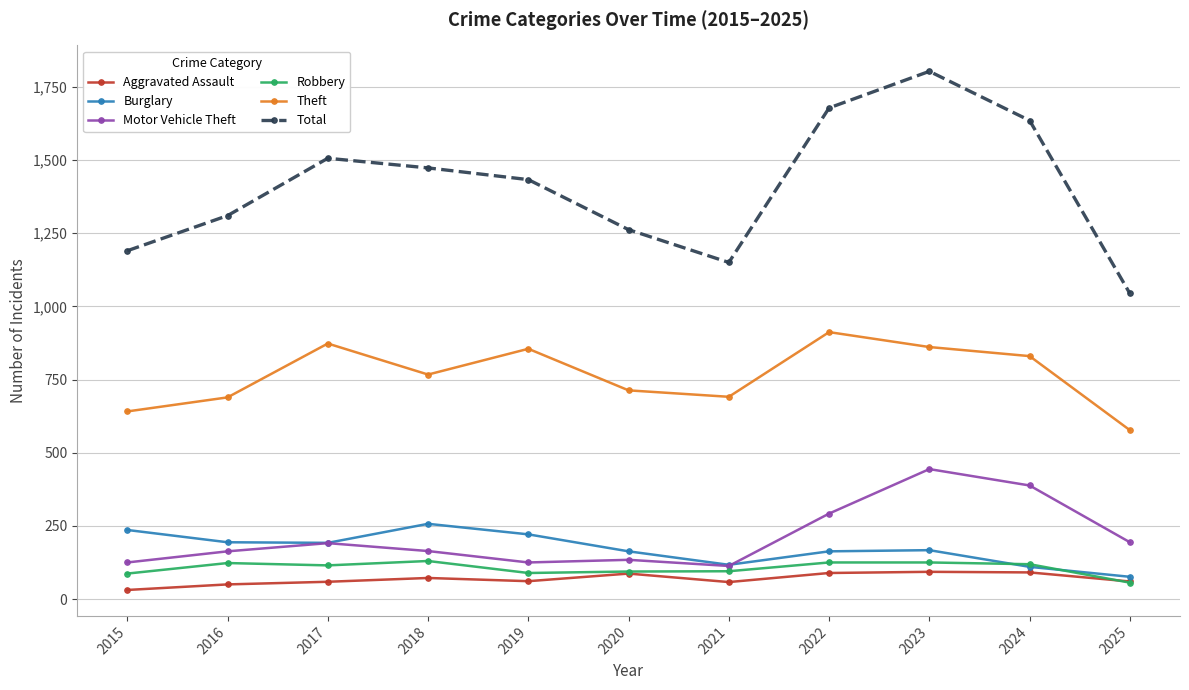

What is the value of the Total point at the 1st from the left?

1190